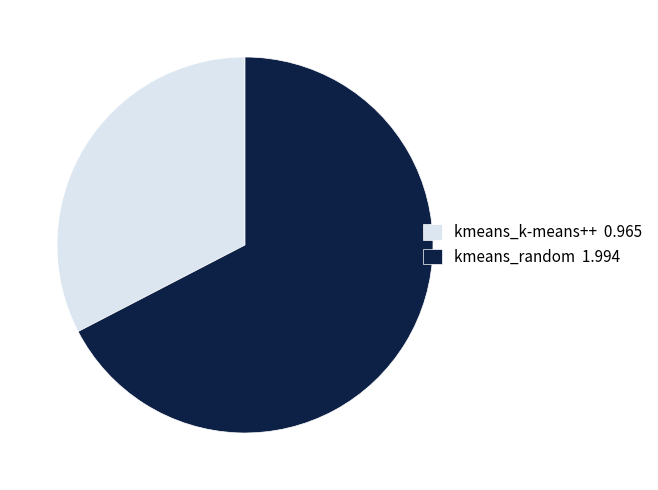

Does any single category account for the majority?

Yes